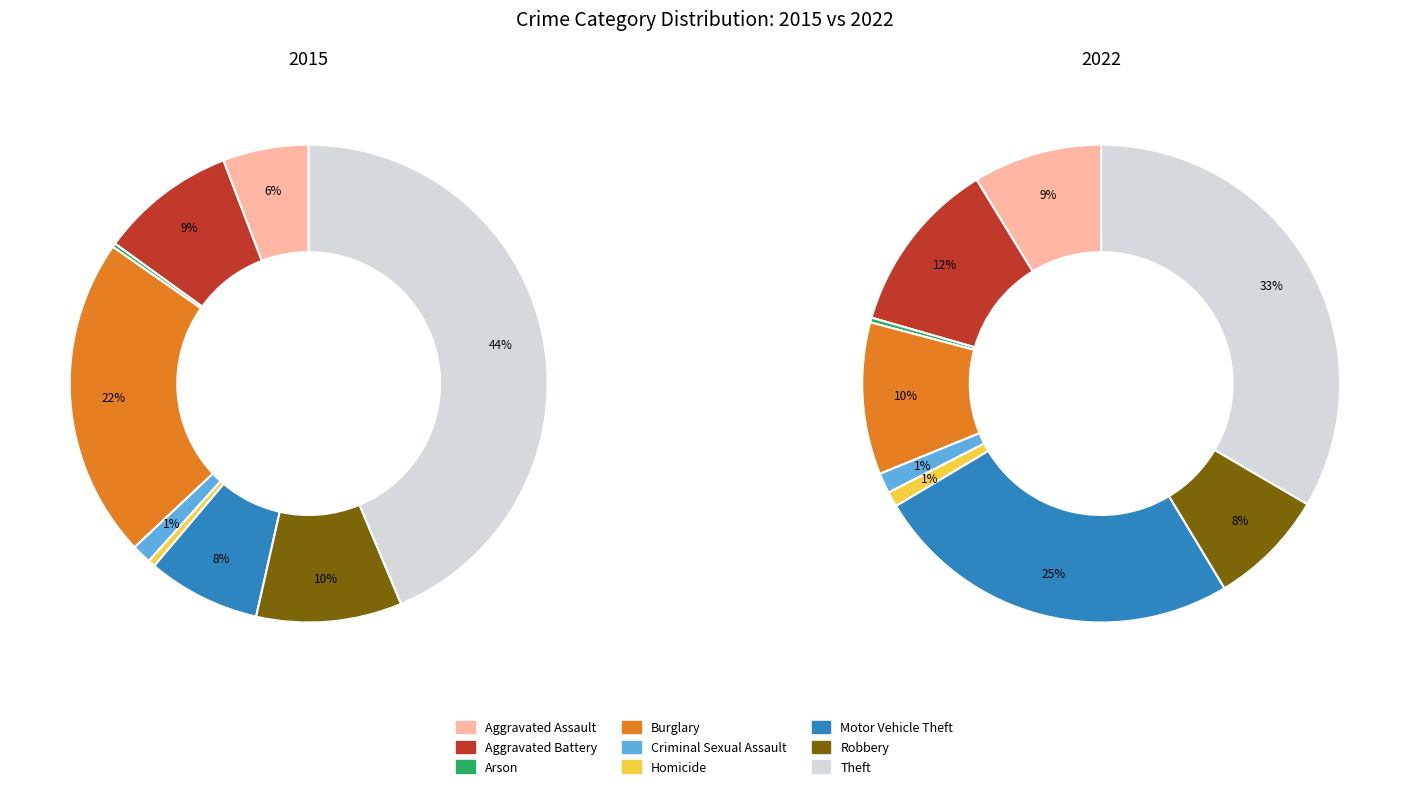

Which series has the widest spread of values?

2015